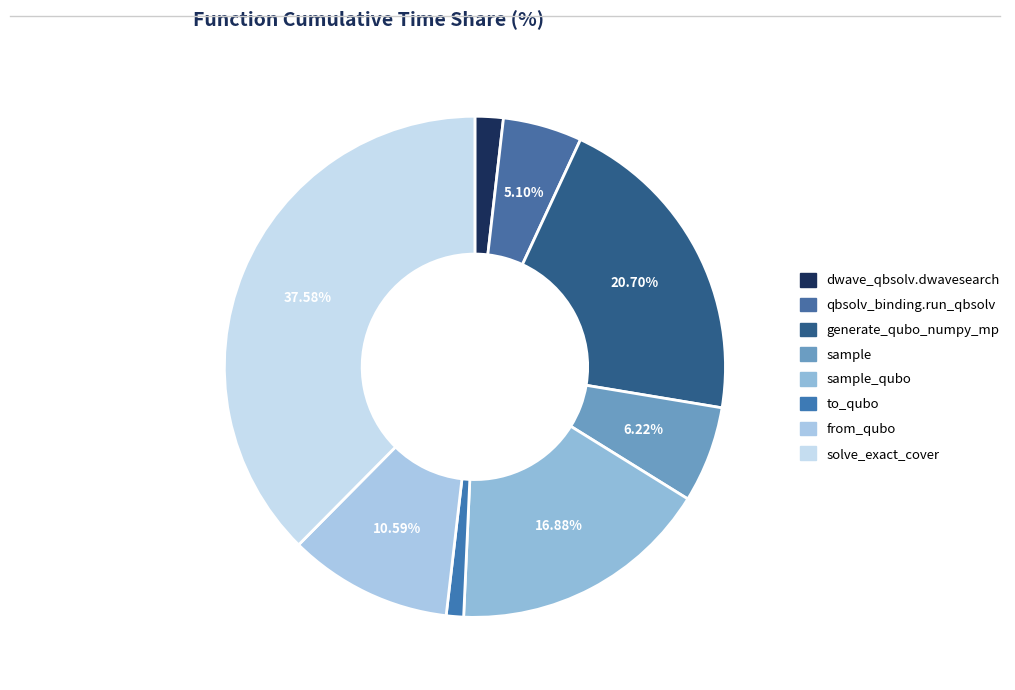

Count the number of slices in the pie.

8